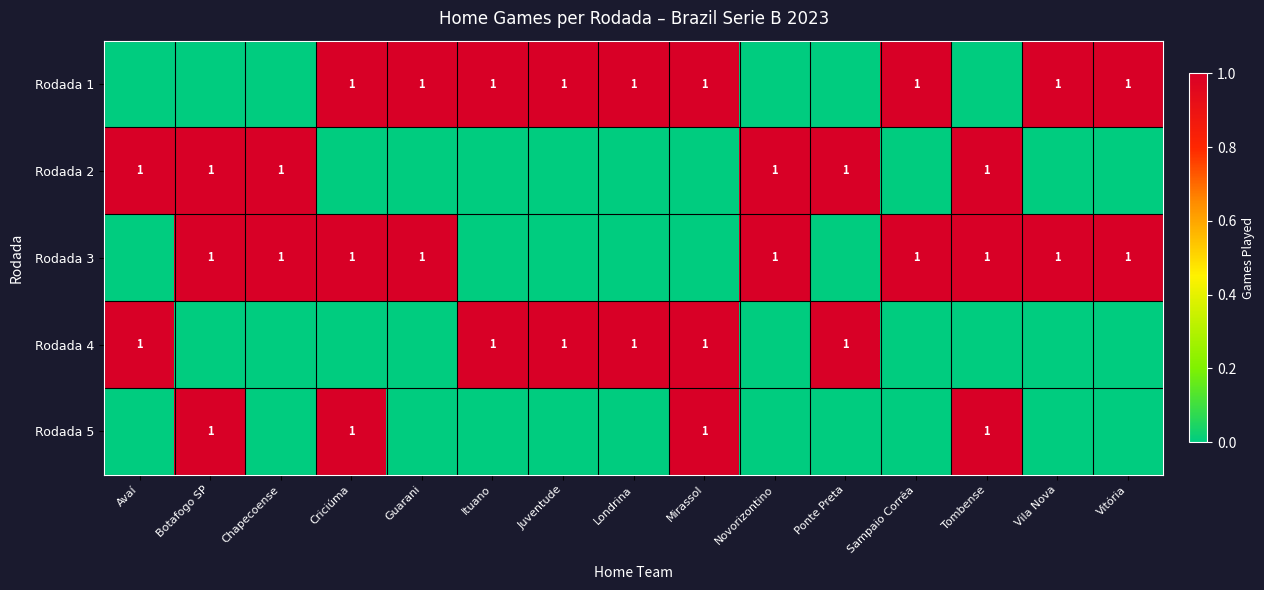

At how many categories does at least one series exceed 0?

15